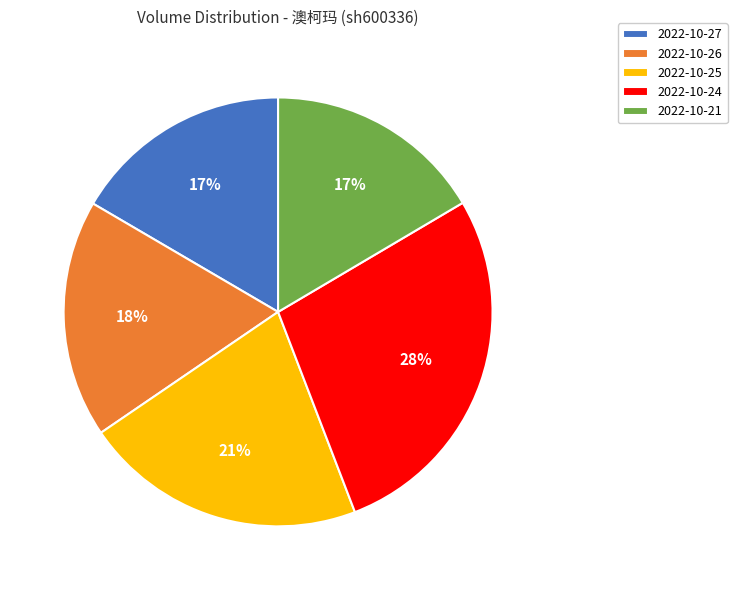

To the nearest percent, what is the difference between the 2022-10-25 and 2022-10-26 slice percentages?

3%